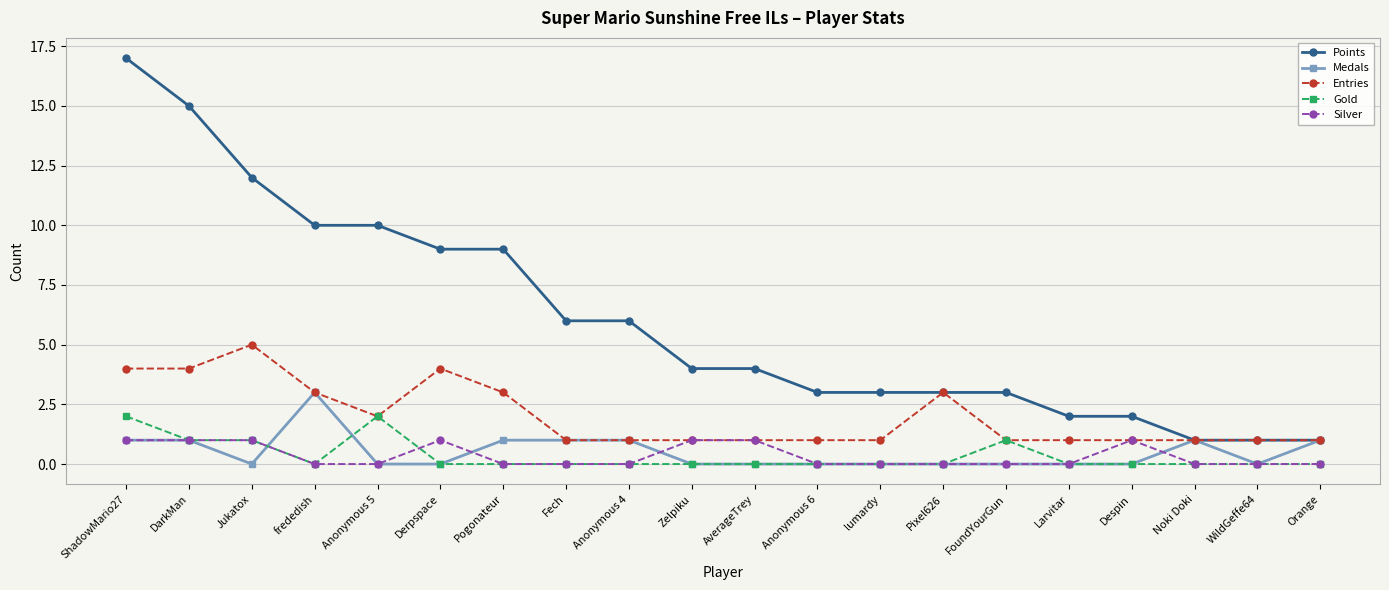

Is the value of Gold at frededish greater than the value of Entries at FoundYourGun?

No